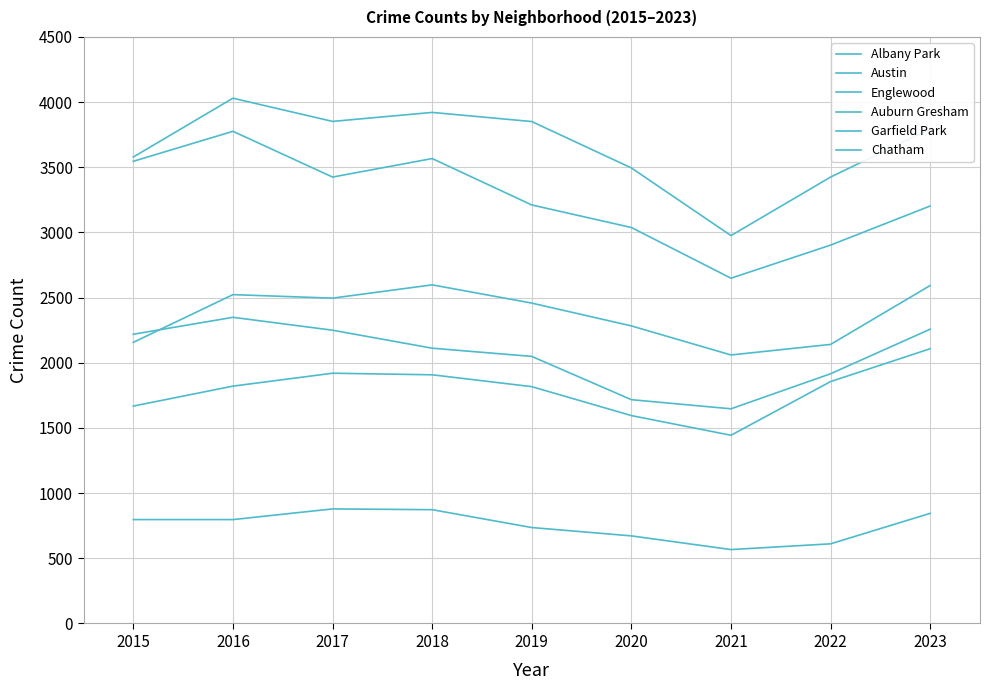

Is the value of Auburn Gresham at 2023 greater than the value of Chatham at 2015?

Yes